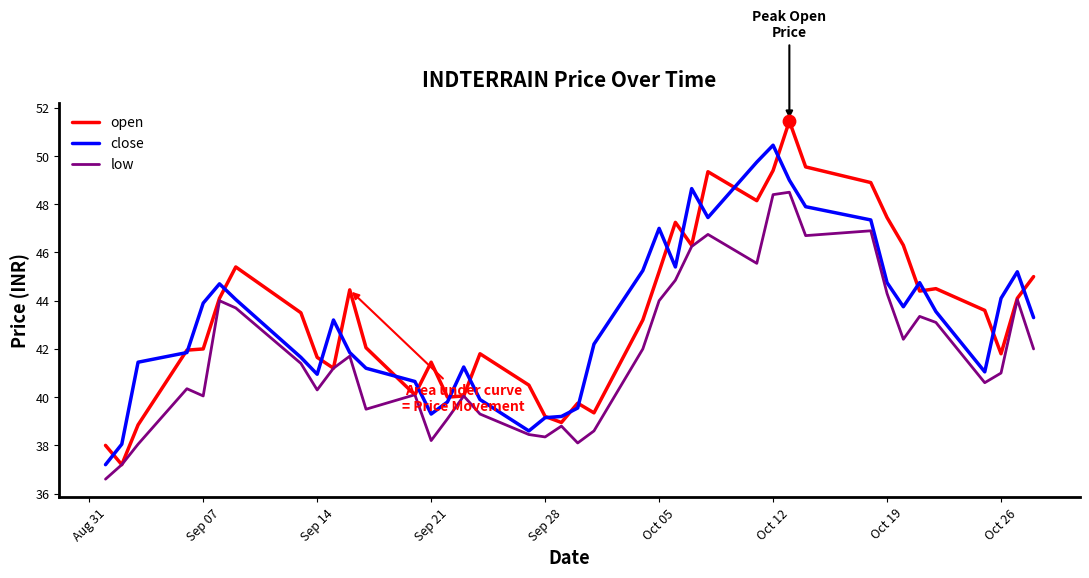

What is the lowest value of the close series?

37.2